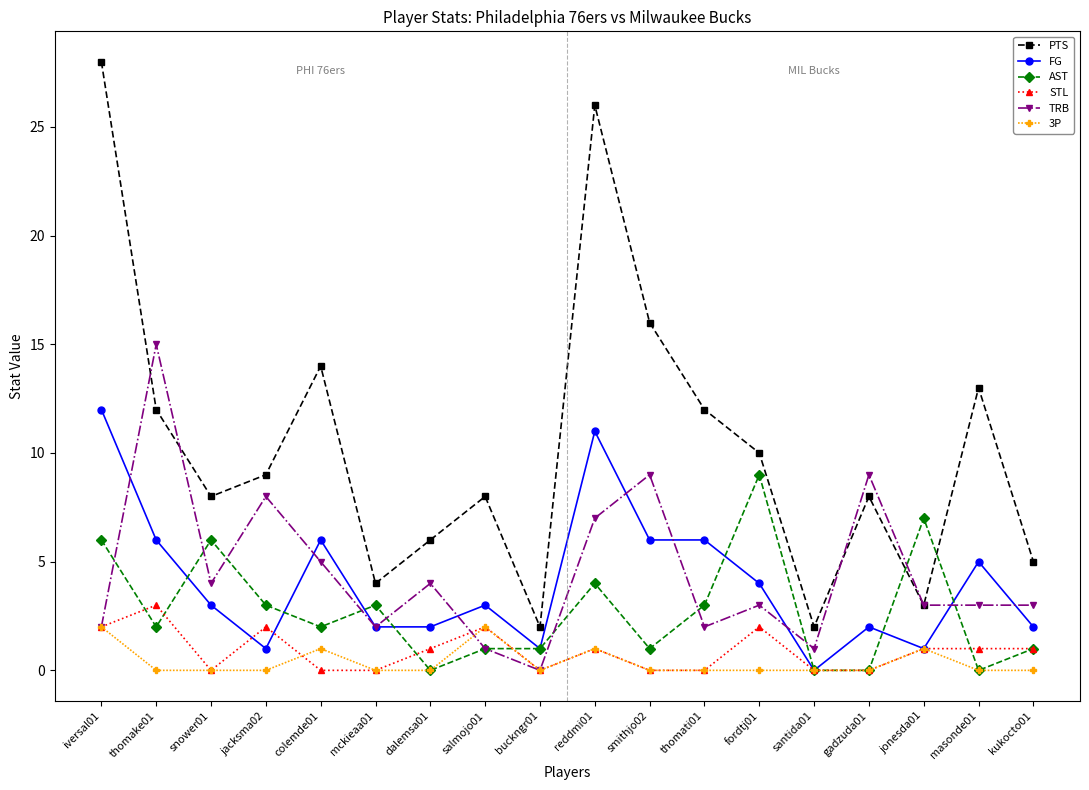

What is the difference between the highest and lowest values at gadzuda01?

9